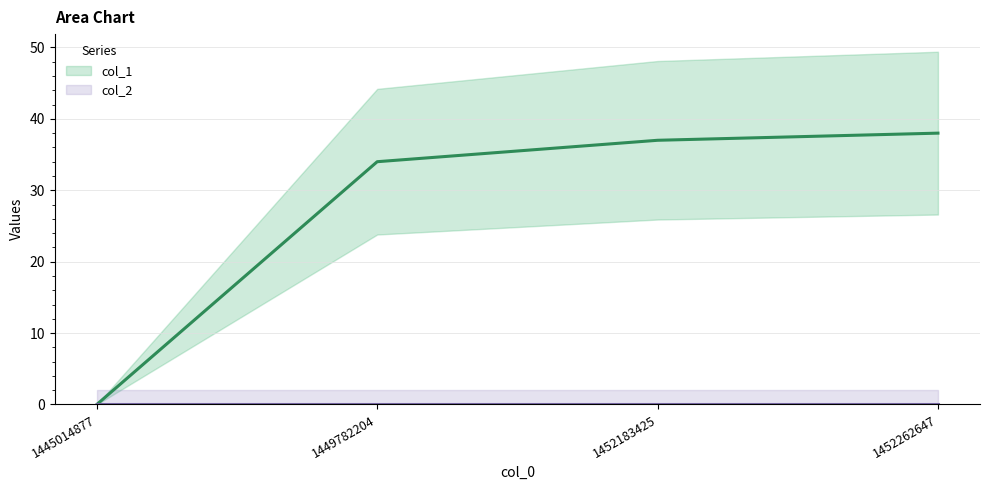

What is the value of the col_1 point at the 2nd from the left?

34